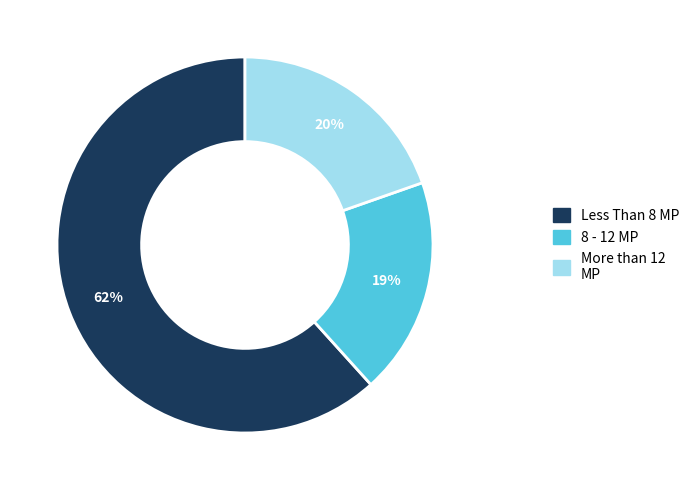

To the nearest percent, what is the average slice percentage?

33%